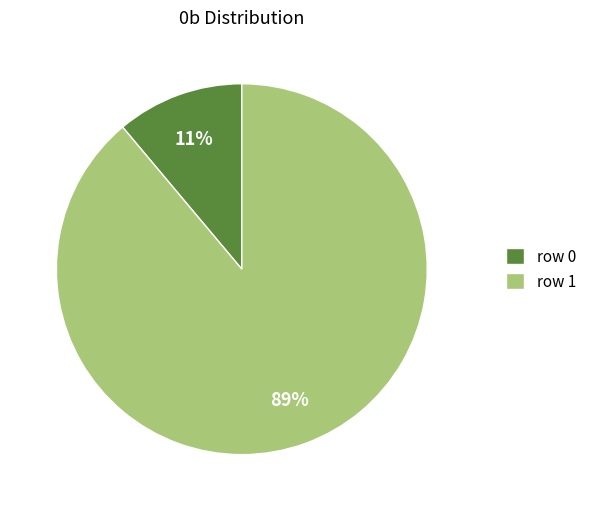

Which slice is the largest?

row 1